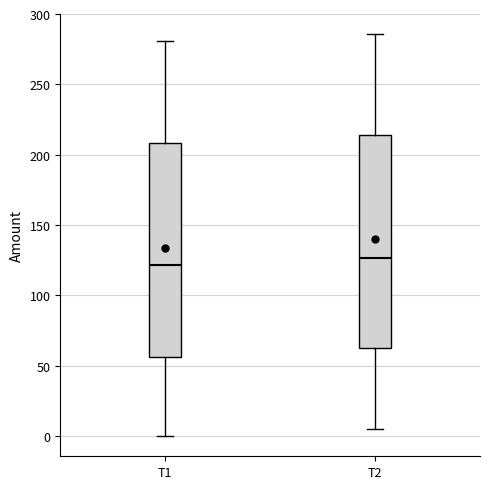

Reading left to right, read every box against the y-axis: the position of its median line, the range the box covers, and the ends of its whiskers. The values are not printed on the chart, so give them approximately, as read against the axis.

T1: median 120, box 55 to 210, whiskers 0 to 280
T2: median 125, box 65 to 215, whiskers 5 to 285